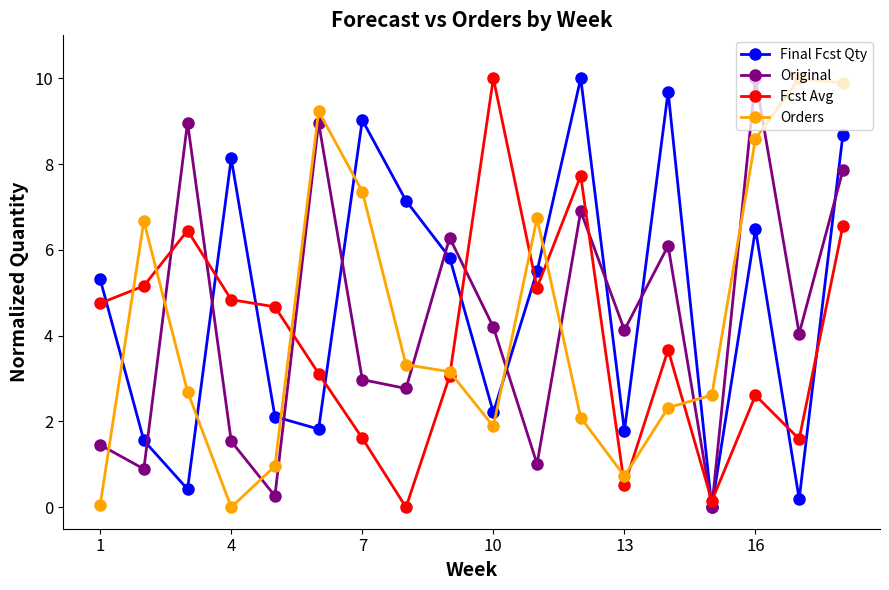

After their last crossing, which series has the higher values: Orders or Original?

Orders